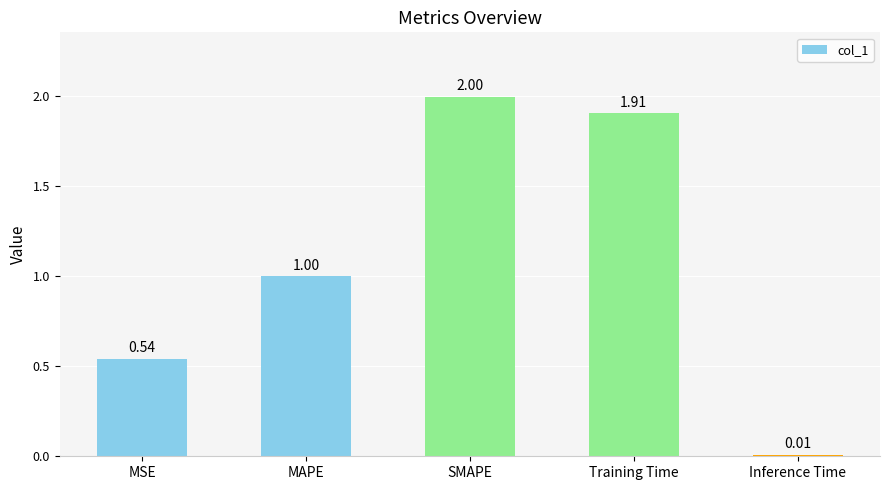

What is the label of the 5th bar from the left?

Inference Time